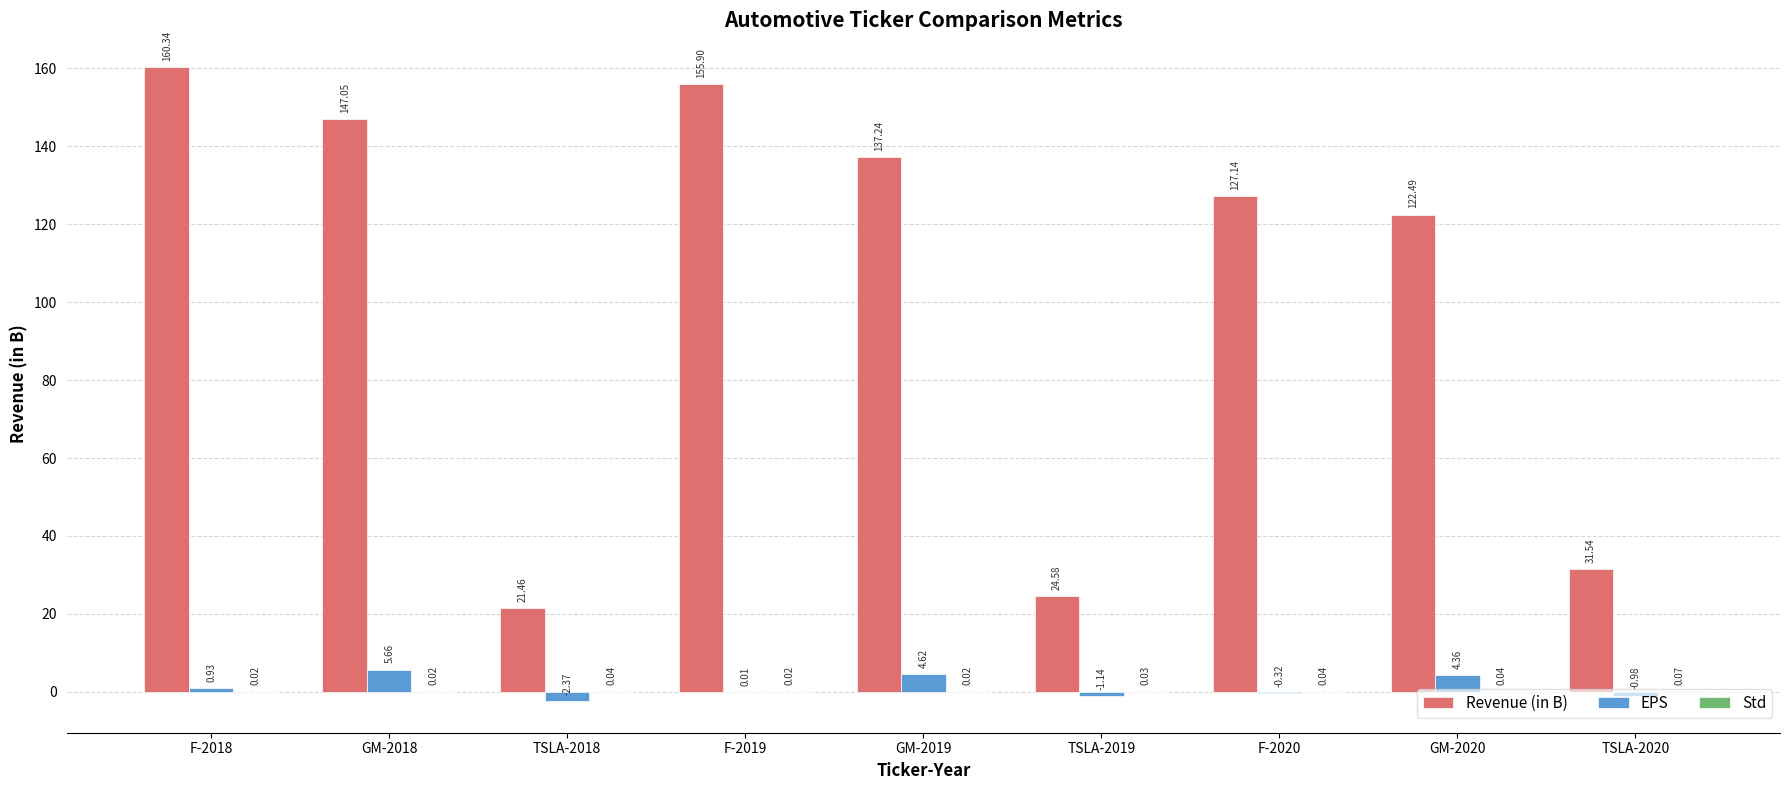

At which label is EPS closest to 1?

F-2018